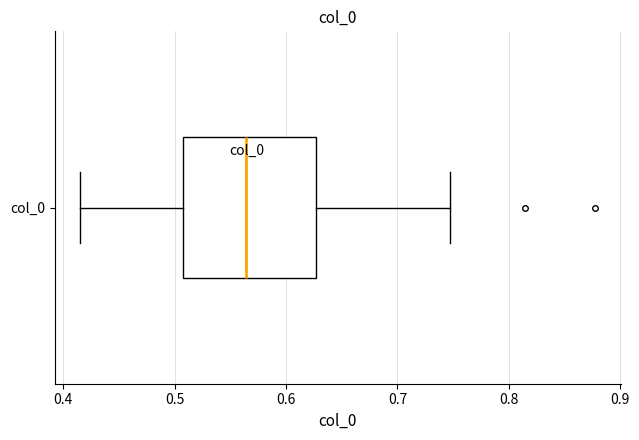

Where is the left edge of the box for col_0 on the x-axis? The values are not printed on the chart, so give them approximately, as read against the axis.

0.51